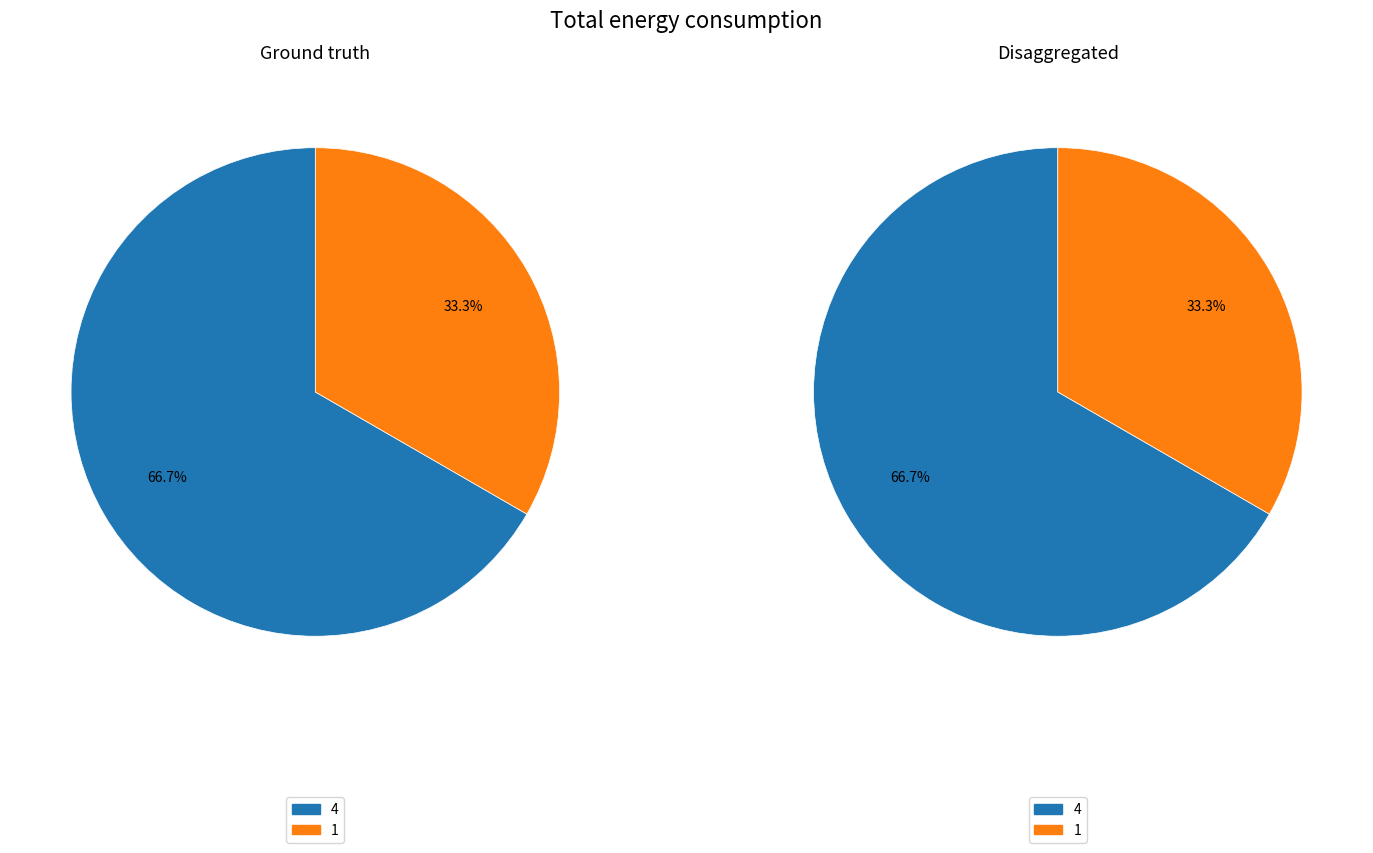

To the nearest percent, what is the average slice percentage?

50%